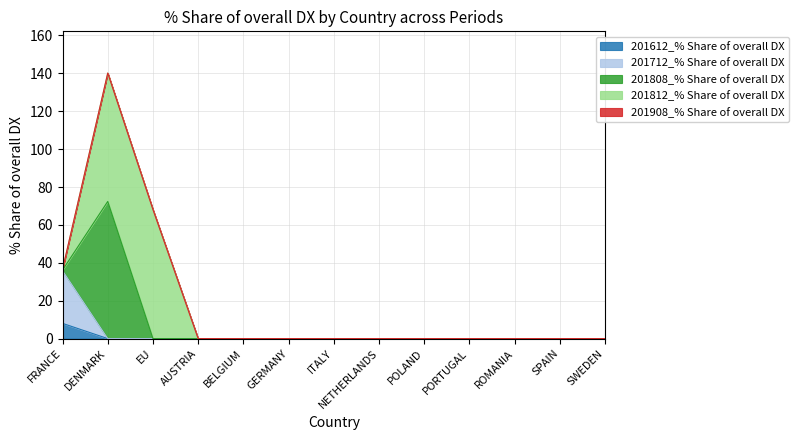

True or false: 201812_% Share of overall DX and 201712_% Share of overall DX cross at least once.

True